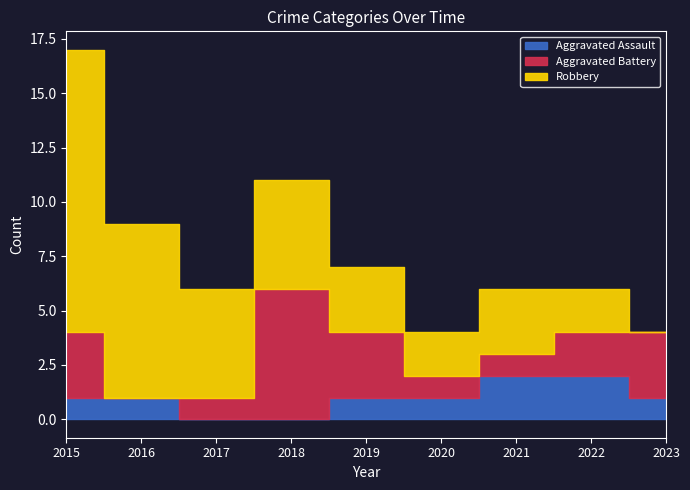

Where does the Aggravated Battery series first go above 2?

2015